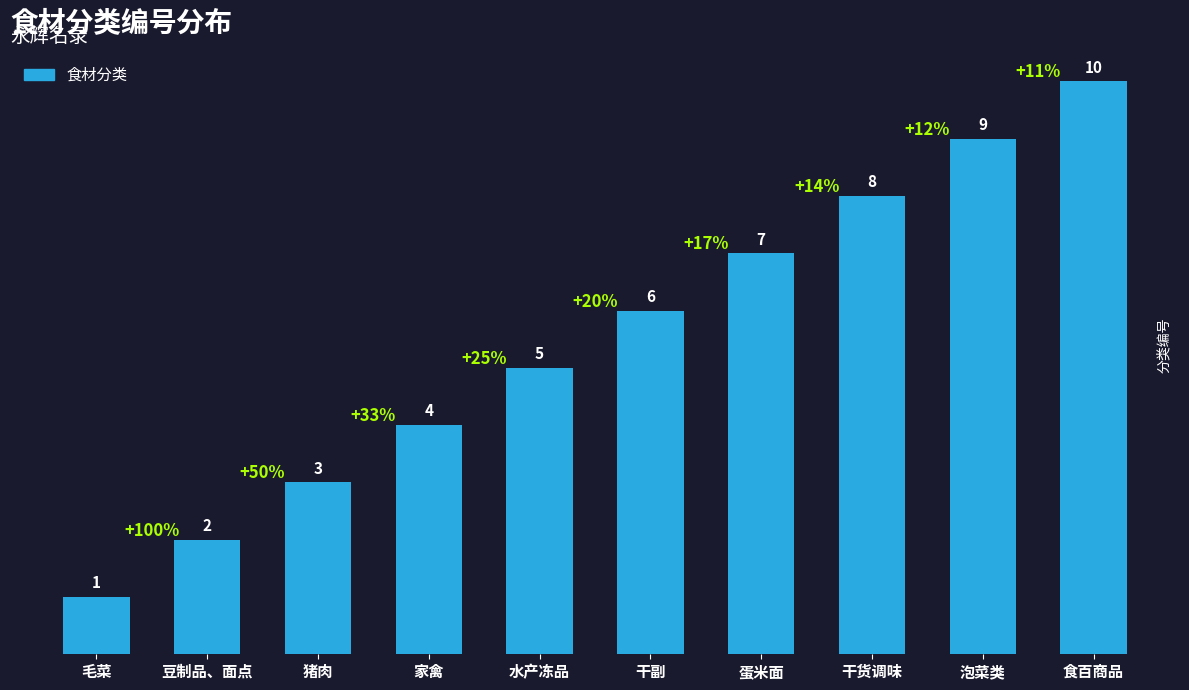

True or false: the data shows 4 at 家禽.

True